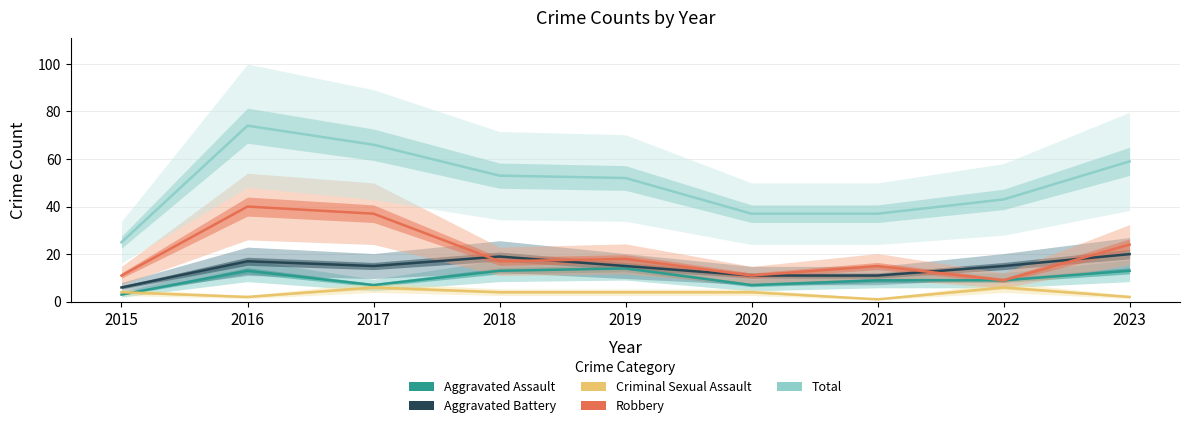

Is this an area chart (filled region under the line)?

No